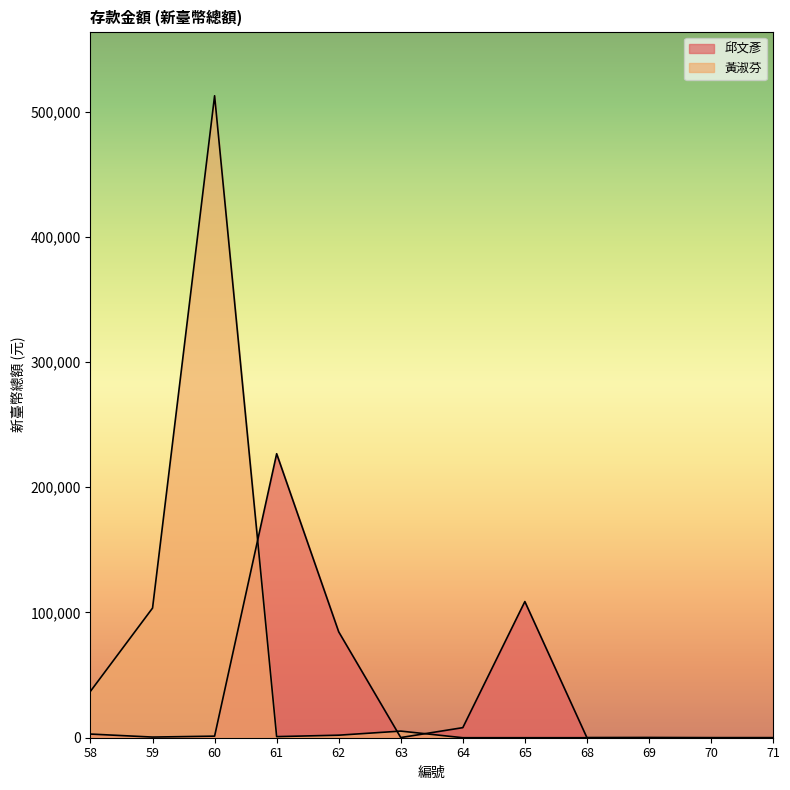

Reading left to right, extract all data points from this chart.

邱文彥: 58=2922	59=519	60=1264	61=226760	62=84544	63=132	64=8045	65=108724	68=70	69=145	70=0	71=0
黃淑芬: 58=37120	59=103527	60=512577	61=879	62=2025	63=5287	64=0	65=0	68=0	69=0	70=0	71=0